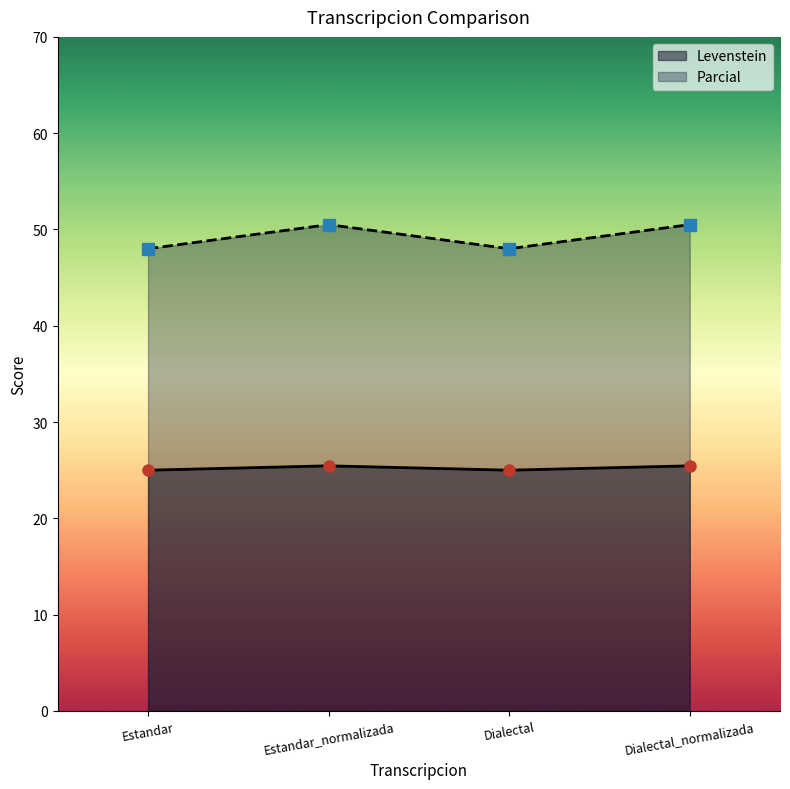

What is the sum of the Parcial values at Dialectal and Estandar?

96.0